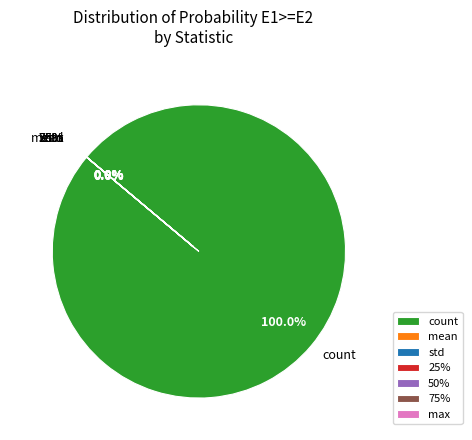

What percentage is the count slice, to the nearest percent?

100%